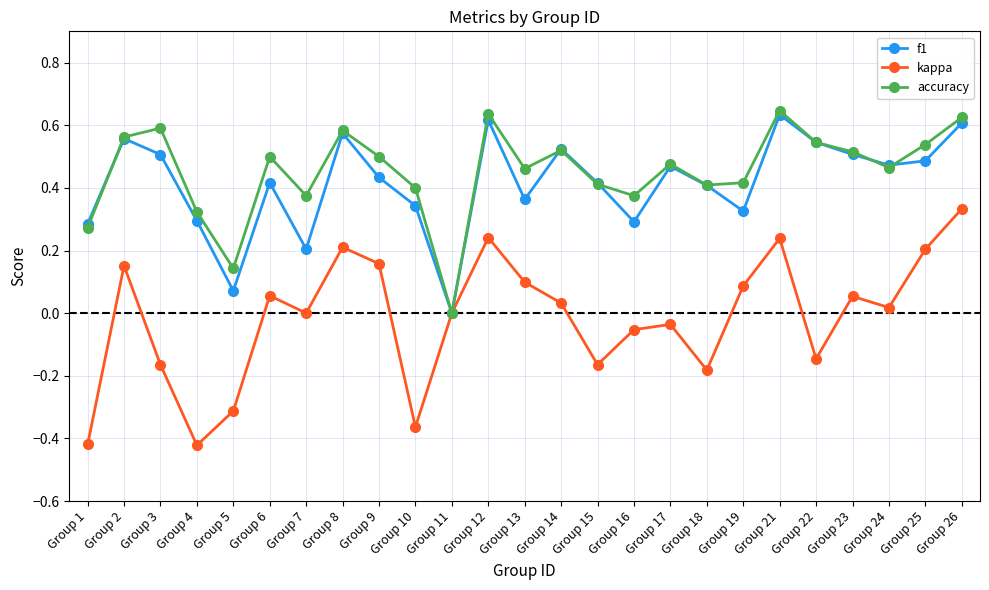

How many interior local valleys does the accuracy series have?

7